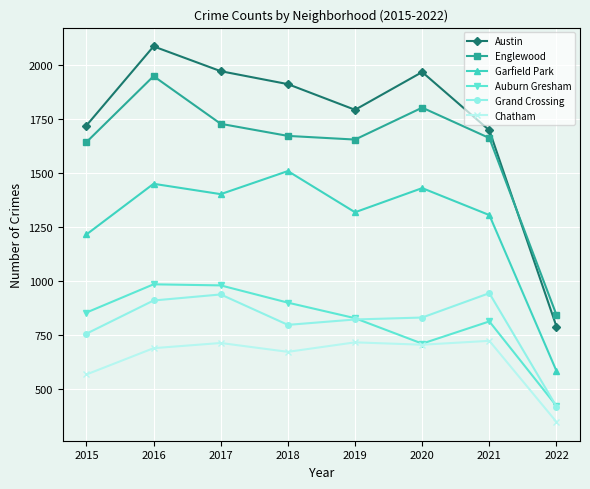

What are all the series names shown in the legend?

Austin, Englewood, Garfield Park, Auburn Gresham, Grand Crossing, Chatham